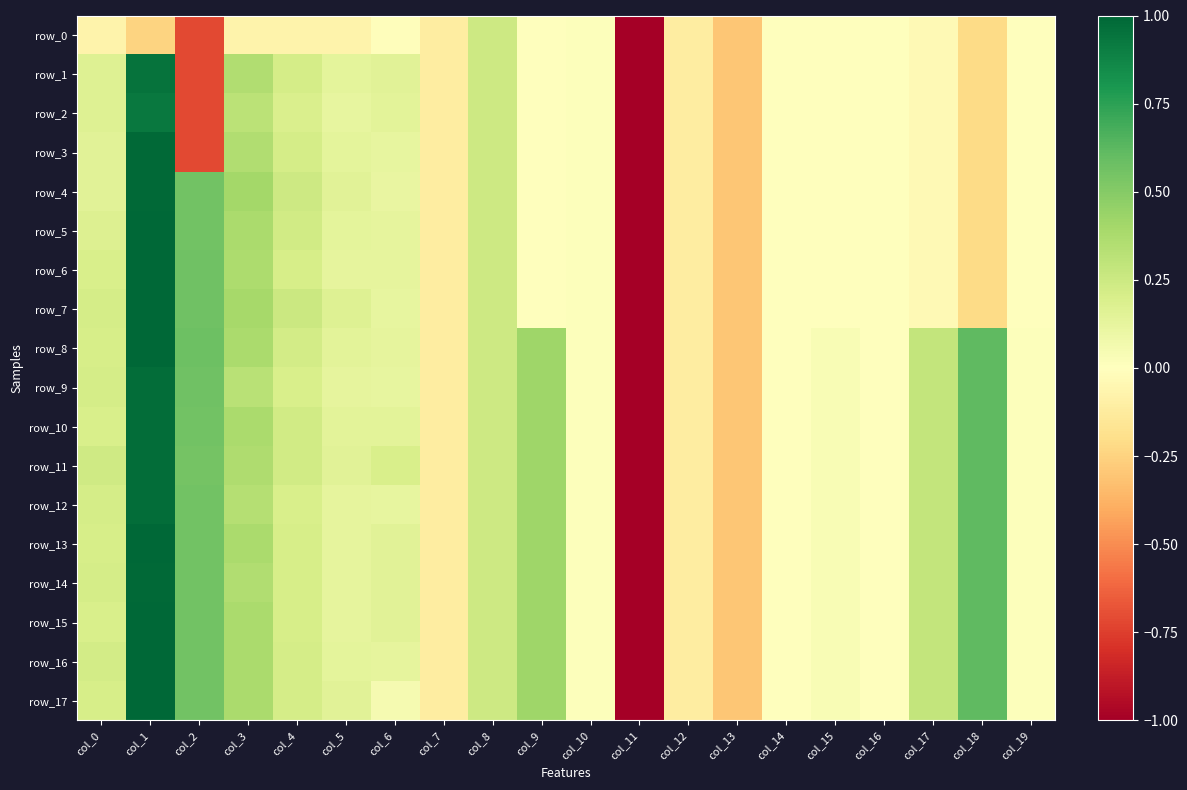

At which label is row_14 closest to -2?

col_13